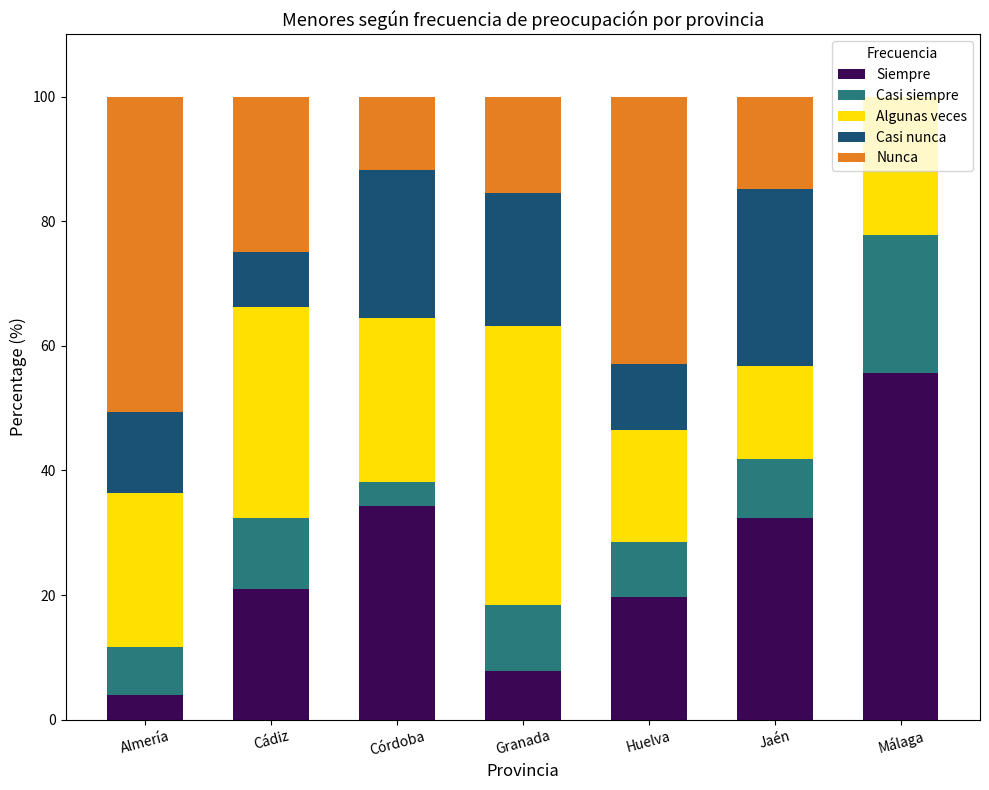

Read the Siempre value at Córdoba.

34.2